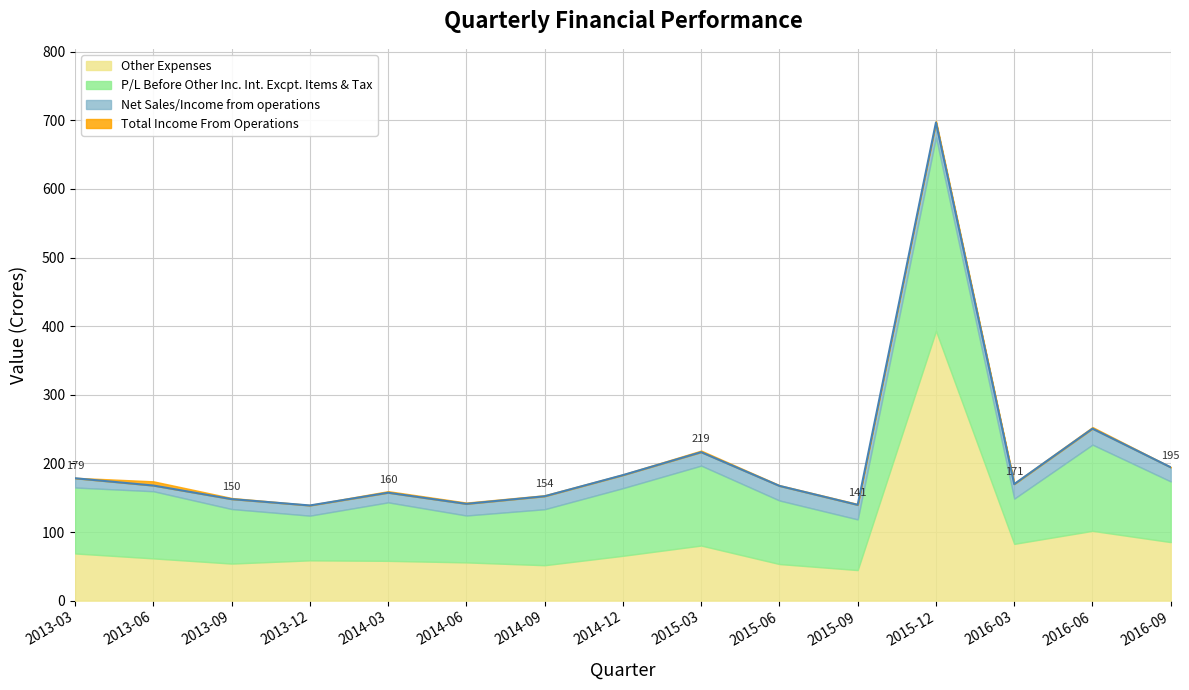

True or false: Total Income From Operations and Net Sales/Income from operations intersect in this chart.

False